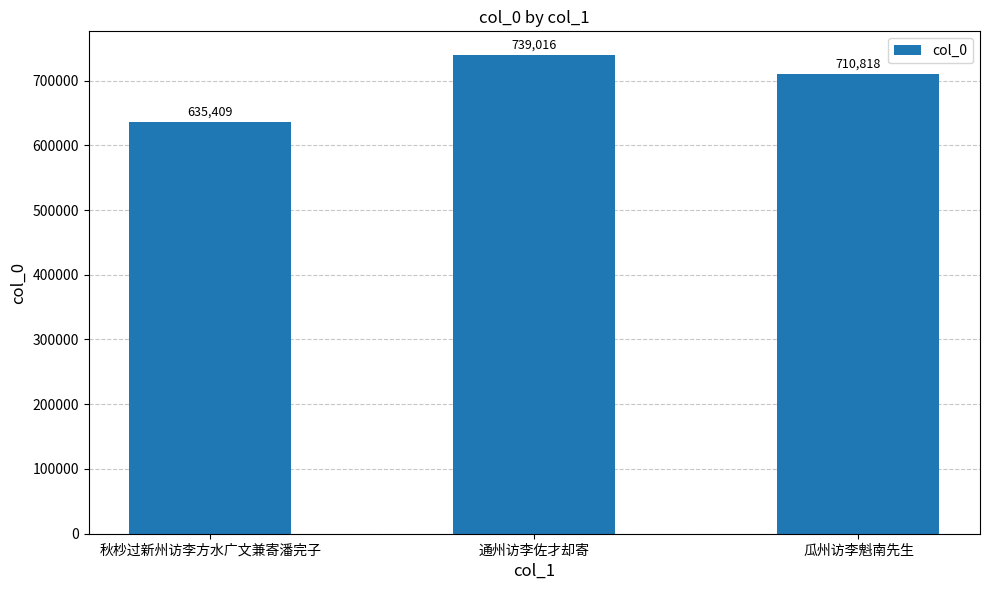

Reading left to right, what are all the values shown in this chart?

秋杪过新州访李方水广文兼寄潘完子=635409	通州访李佐才却寄=739016	瓜州访李魁南先生=710818